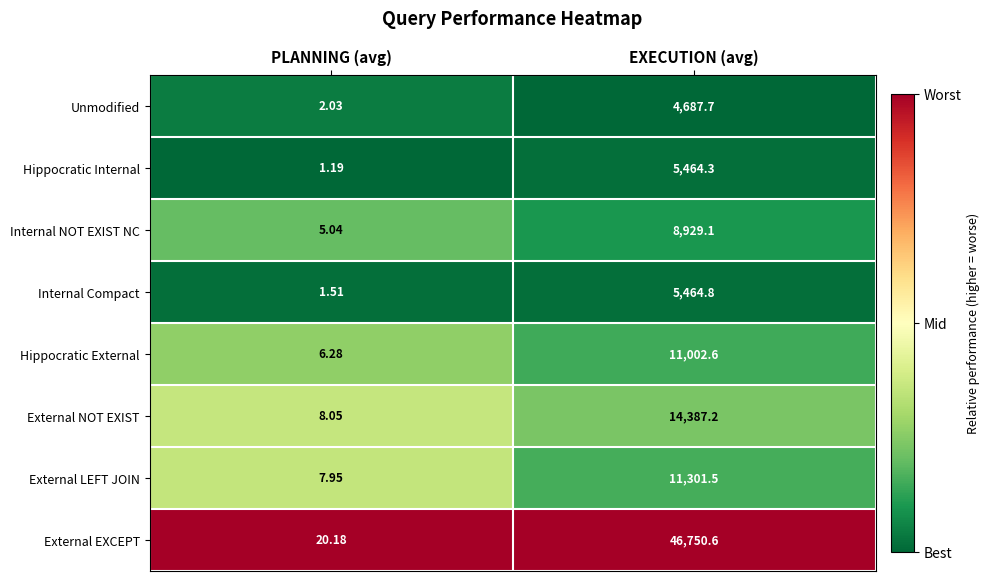

Between PLANNING (avg) and EXECUTION (avg), which series saw the biggest shift?

External EXCEPT